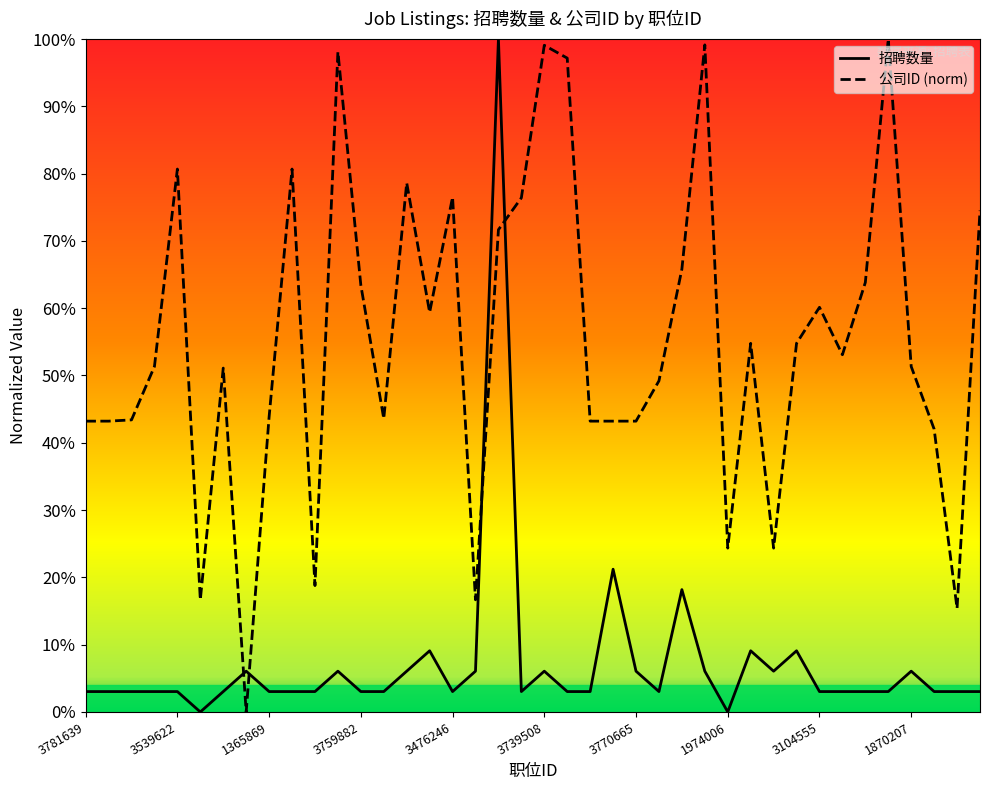

What is the maximum value for 招聘数量?

1.0